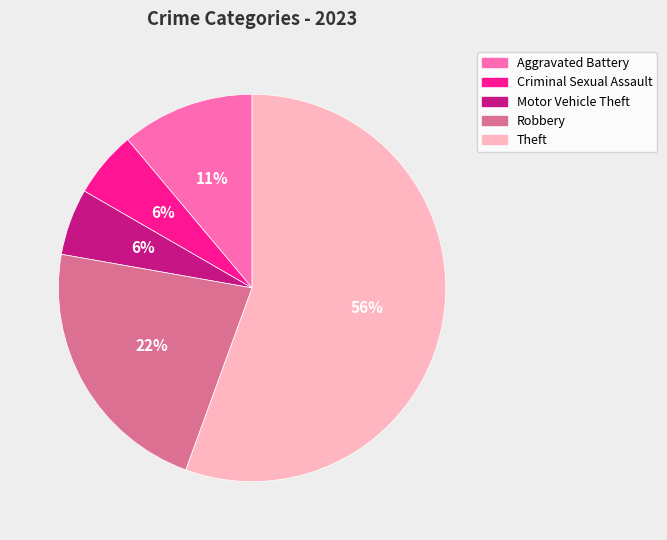

What percentage is the Motor Vehicle Theft slice, to the nearest percent?

6%